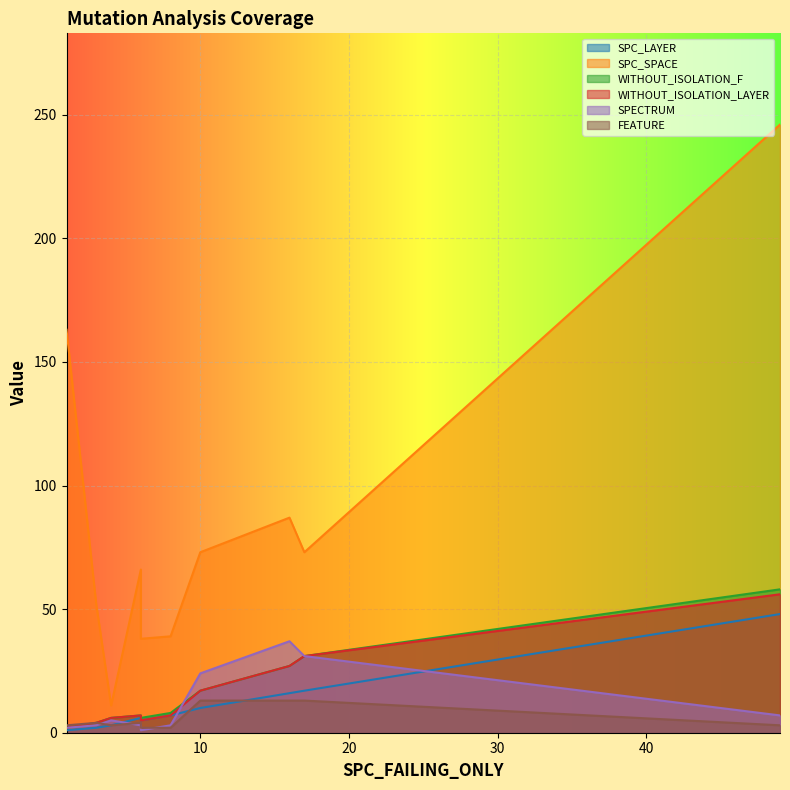

Which series has the largest total across all categories?

SPC_SPACE